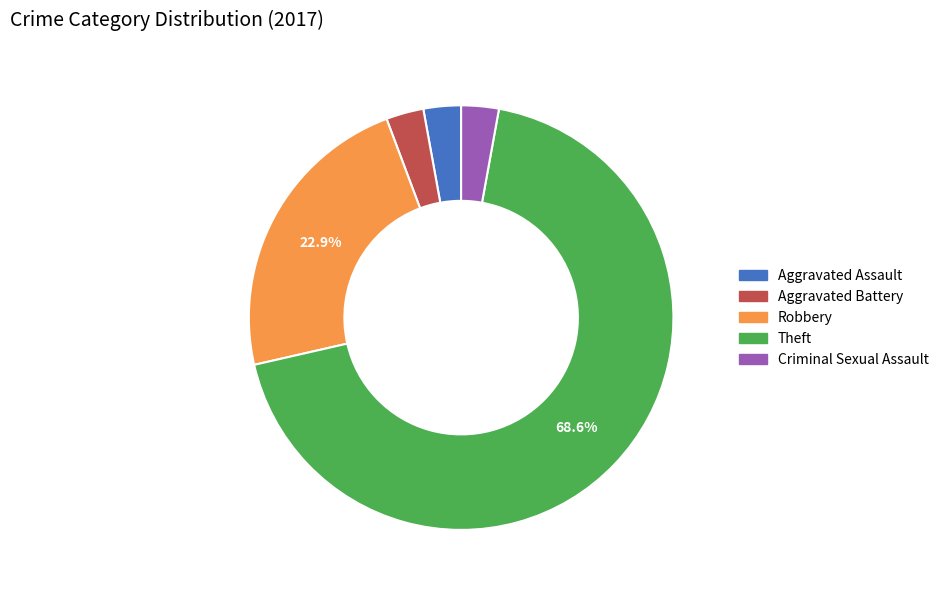

Approximately how many times larger is the value at Aggravated Assault compared to Aggravated Battery?

1.0